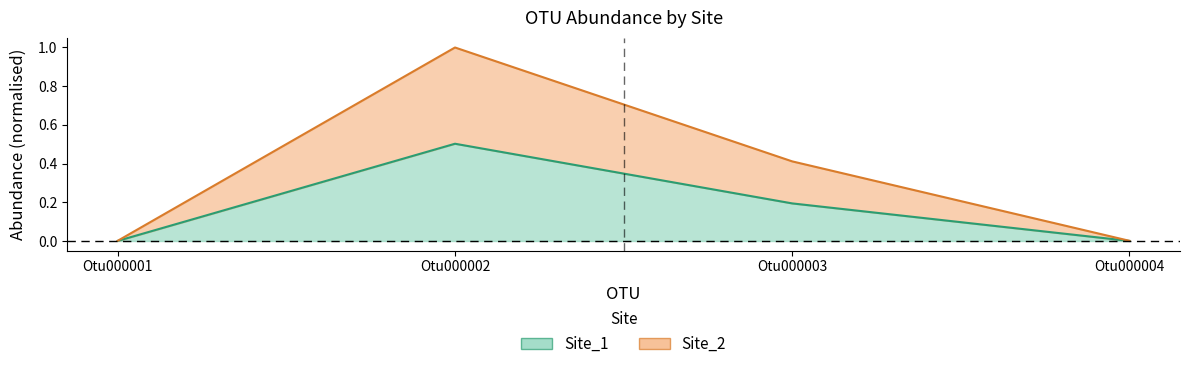

Does the chart have visible grid lines?

No